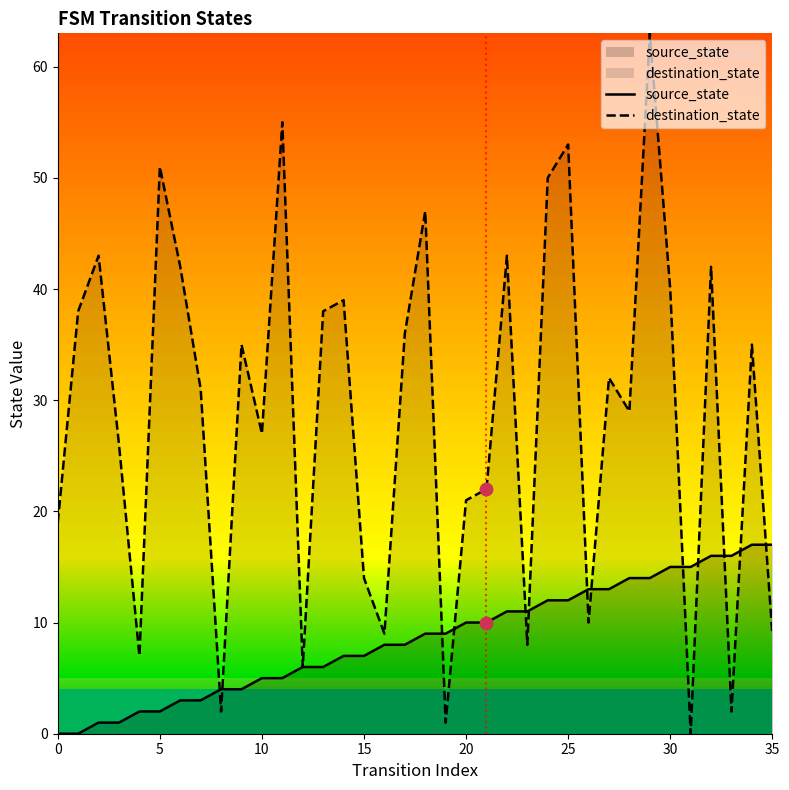

At which category is the sum across all series the highest?

29